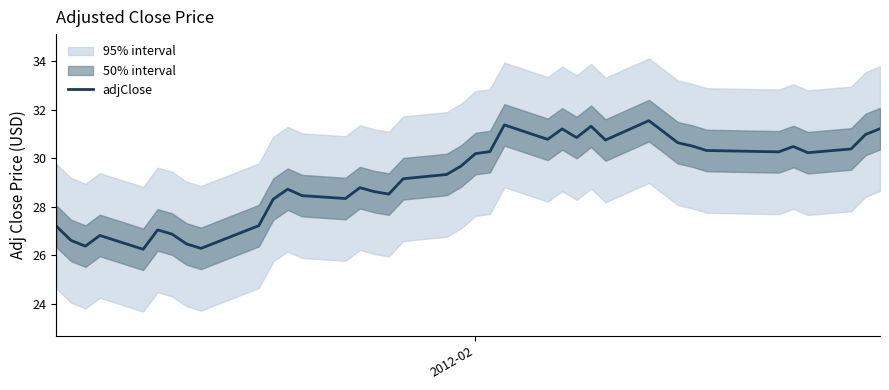

True or false: the data shows 19.0 at 38.

False